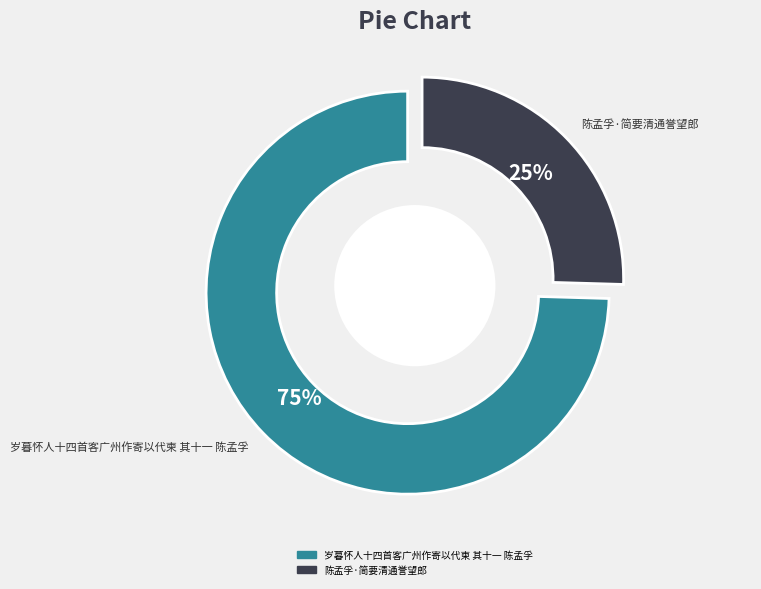

Count the number of slices in the pie.

2